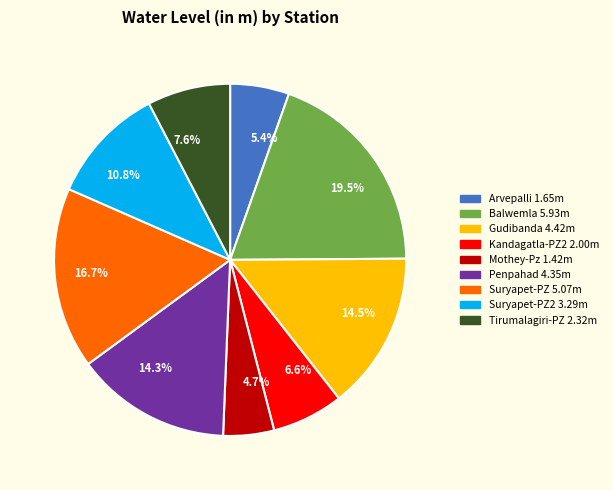

Is there any slice that represents more than half of the pie?

No